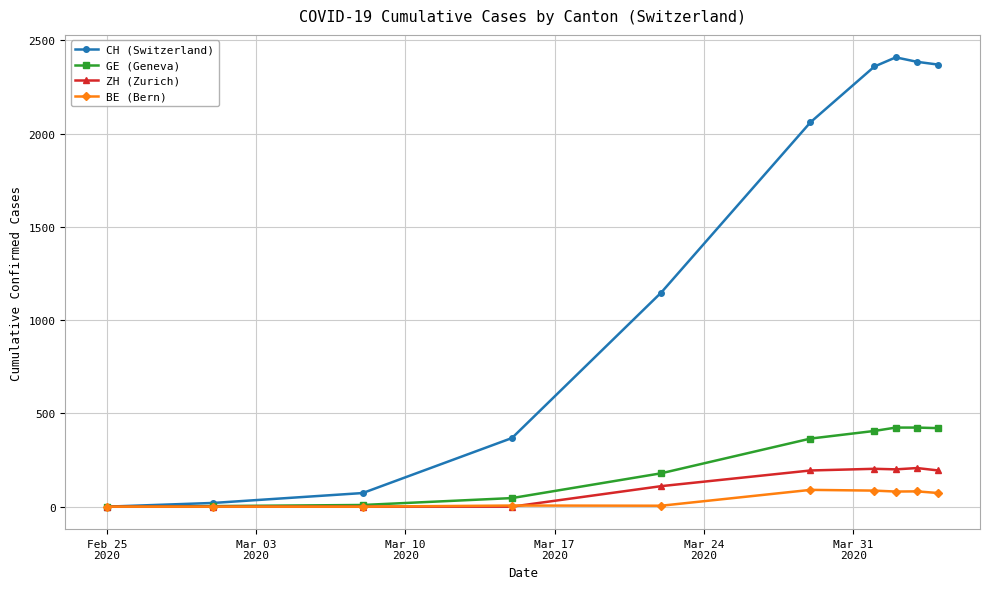

Is this an area chart (filled region under the line)?

No